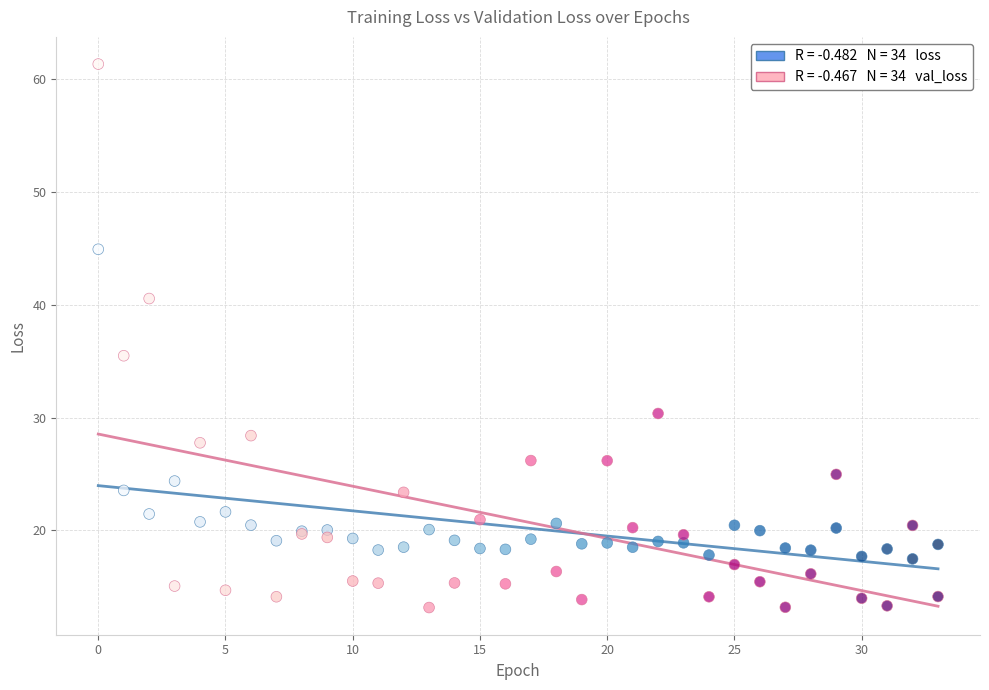

Across all series, what Y value is closest to 37?

35.5